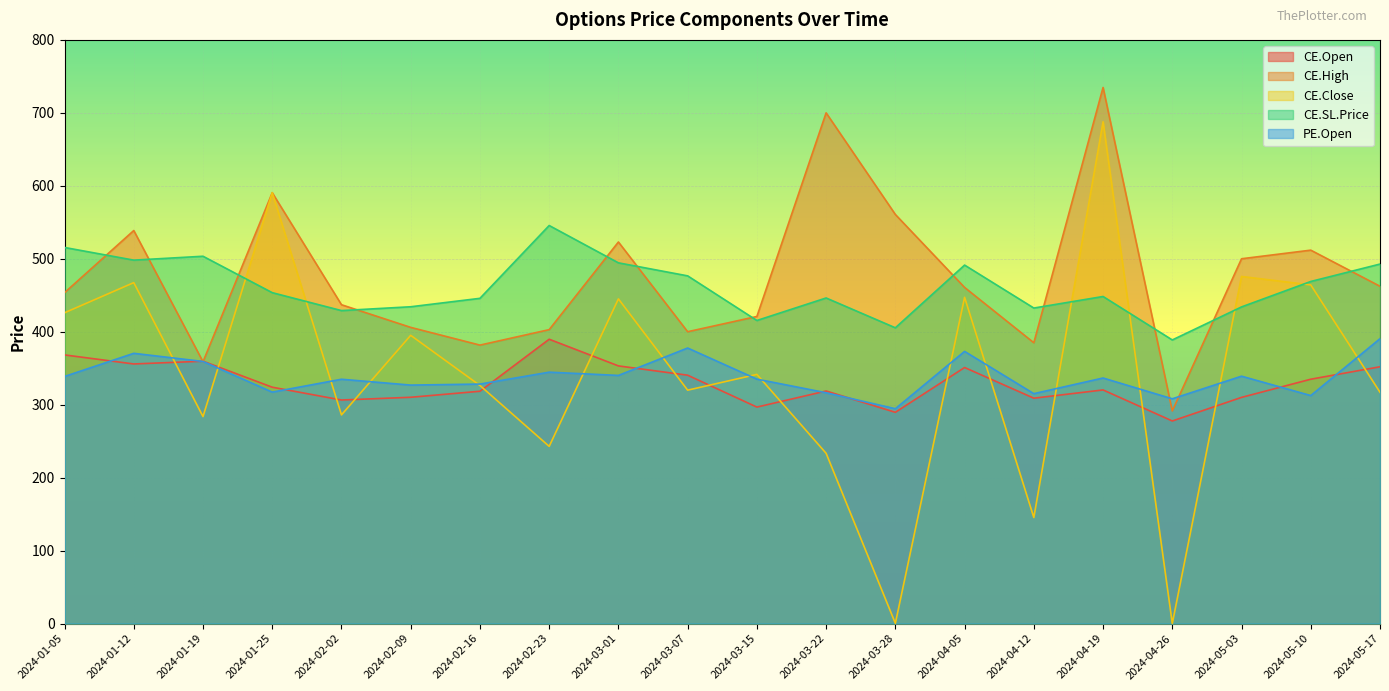

Which label corresponds to the smallest value in the chart?

2024-04-26